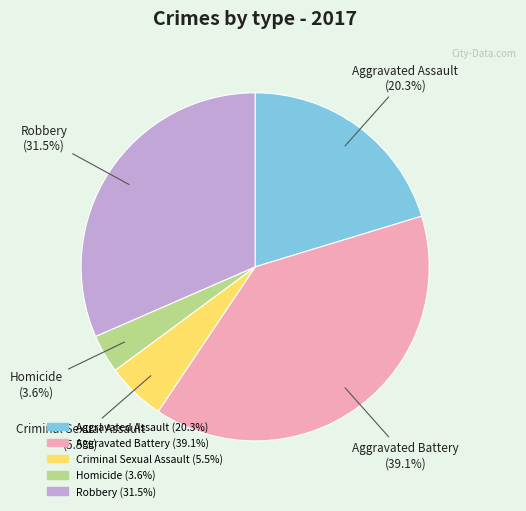

Which category has the smallest portion of the pie?

Homicide